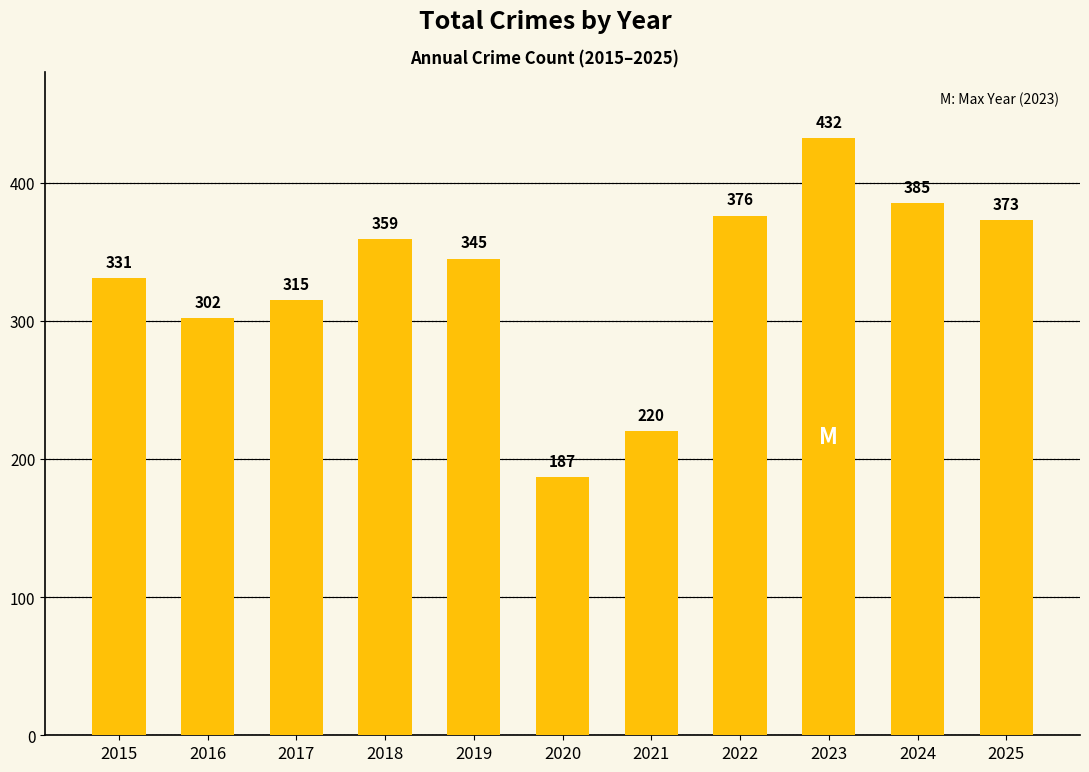

True or false: the data shows 504 at 2016.

False